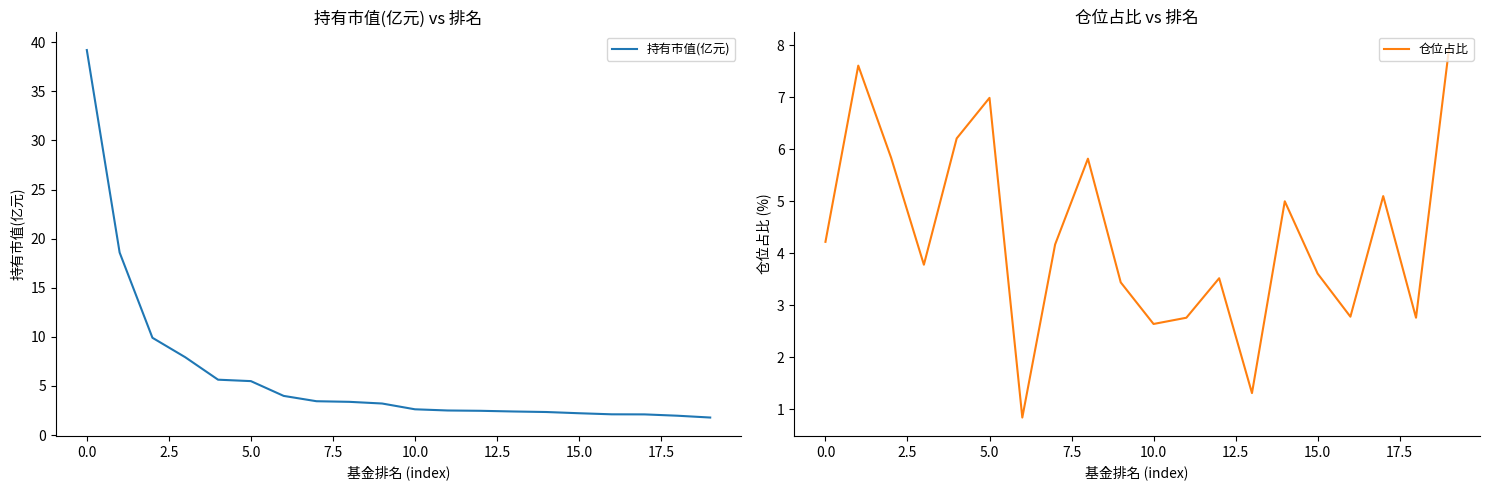

Reading left to right, transcribe all the data shown in this chart.

持有市值(亿元): 39.2	18.6	9.9	7.9	5.6	5.5	4.0	3.4	3.4	3.2	2.6	2.5	2.5	2.4	2.4	2.2	2.1	2.1	2.0	1.8
仓位占比: 4.2	7.6	5.8	3.8	6.2	7.0	0.8	4.2	5.8	3.4	2.6	2.8	3.5	1.3	5.0	3.6	2.8	5.1	2.8	7.9